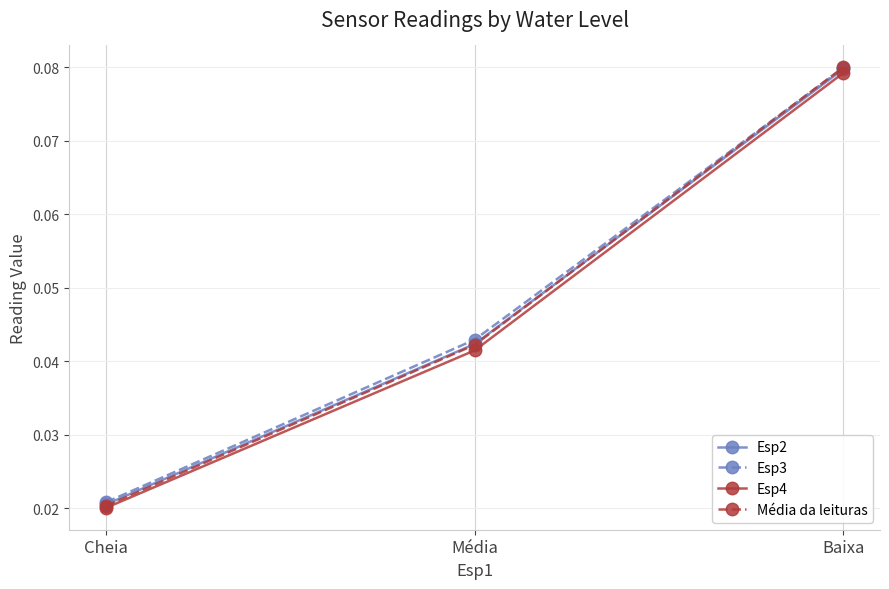

At which category does the chart reach its peak across all series?

Baixa